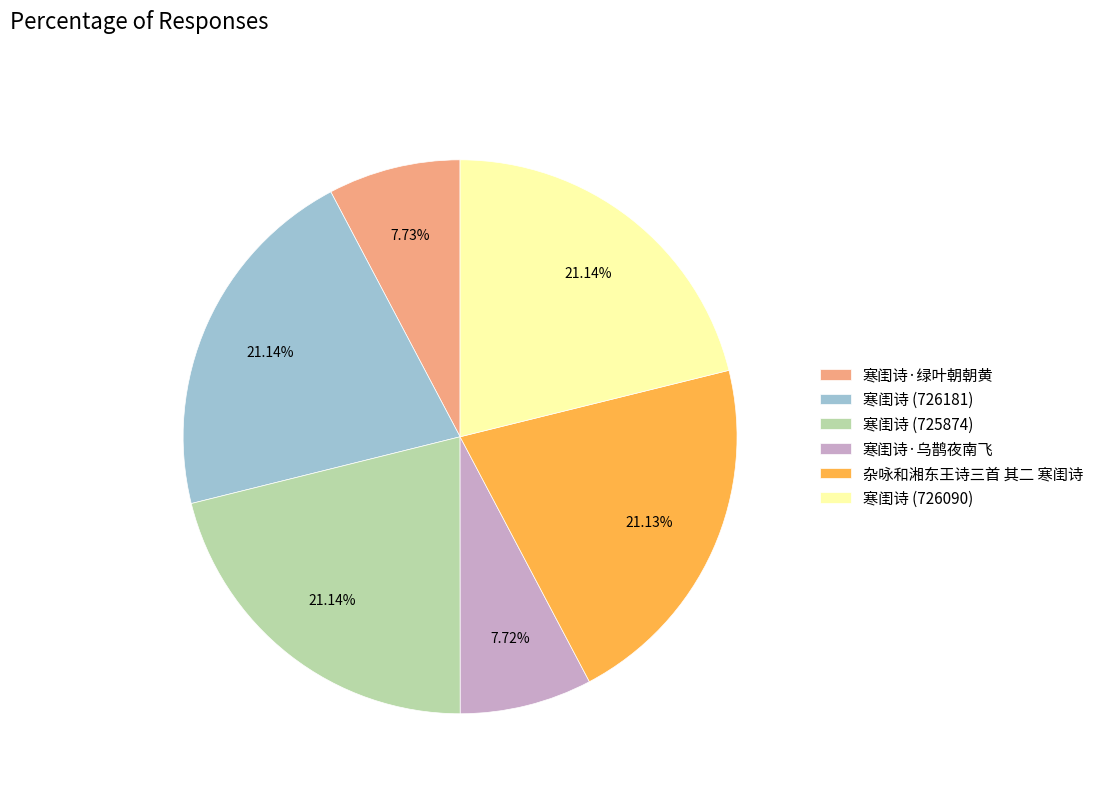

To the nearest percent, what portion does 寒闺诗 (725874) represent?

21%